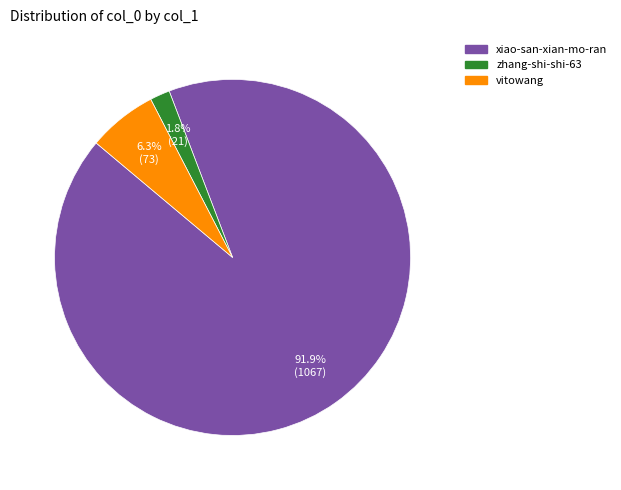

Does any single category account for the majority?

Yes